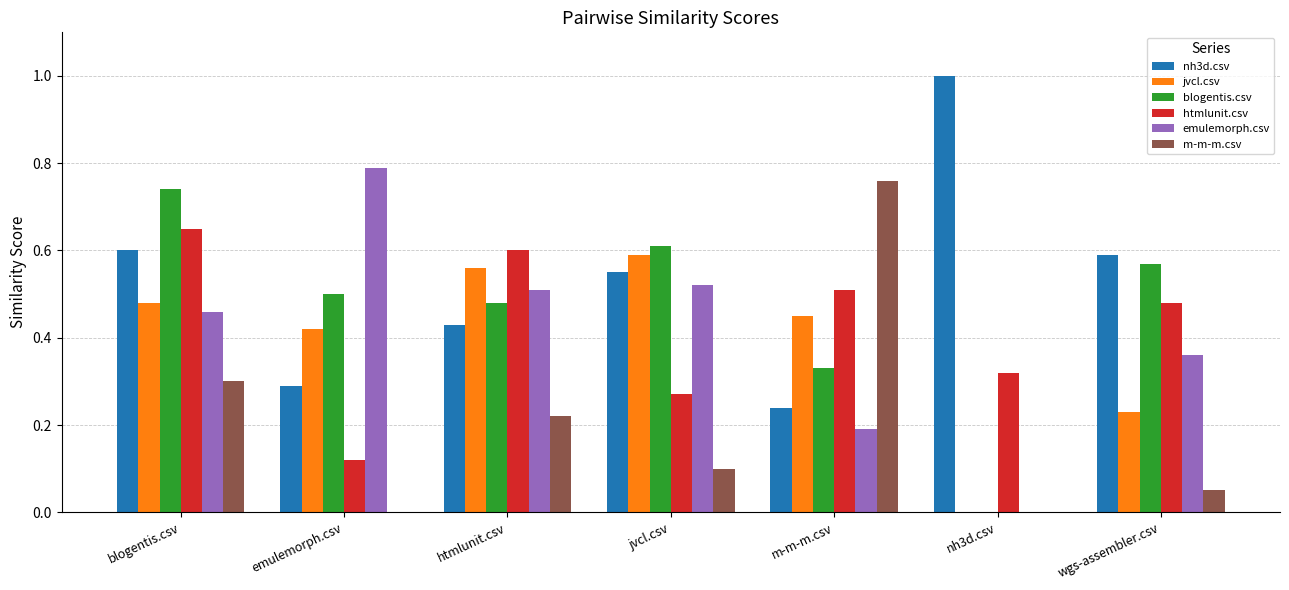

Between jvcl.csv and nh3d.csv, which series saw the biggest shift?

blogentis.csv